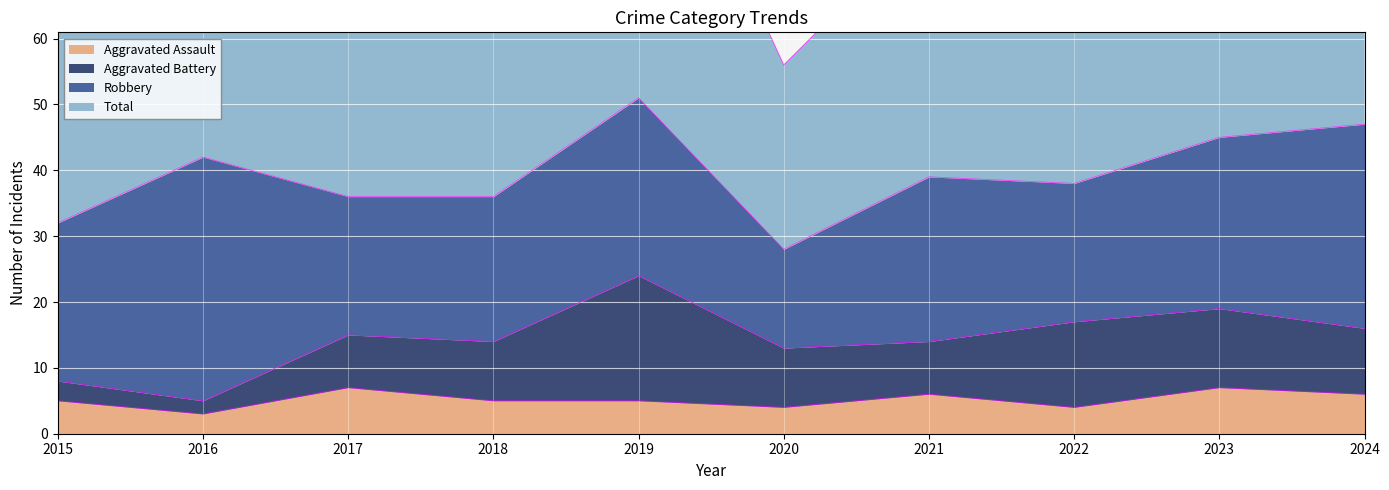

True or false: Aggravated Assault and Total cross at least once.

False